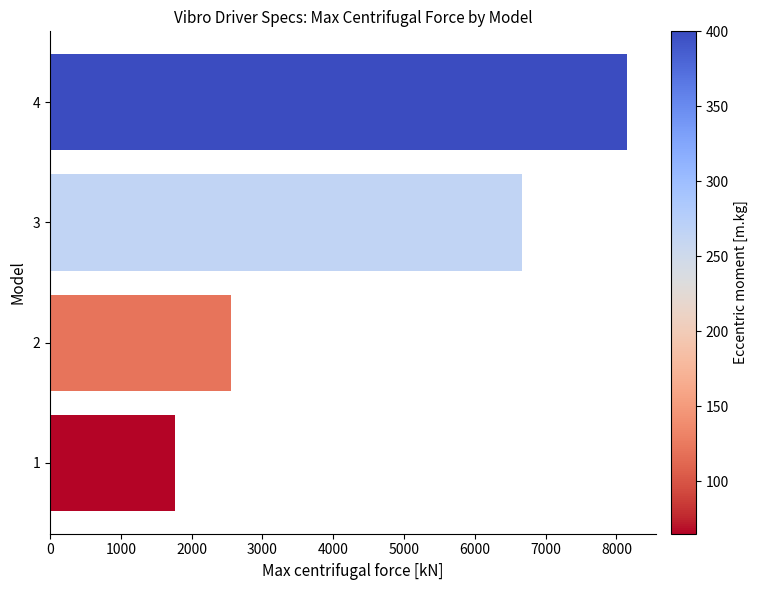

Rank the categories by value from highest to lowest.

4, 3, 2, 1